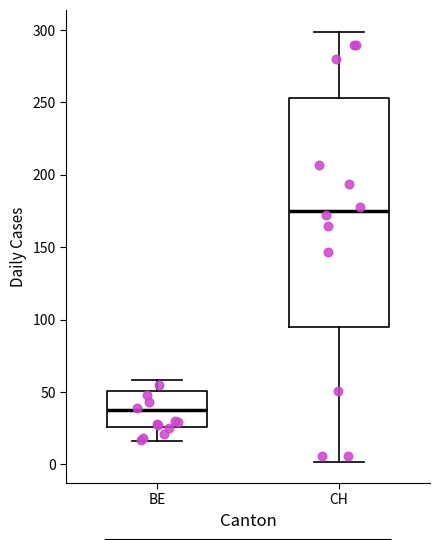

Which box's median line is the lowest?

BE